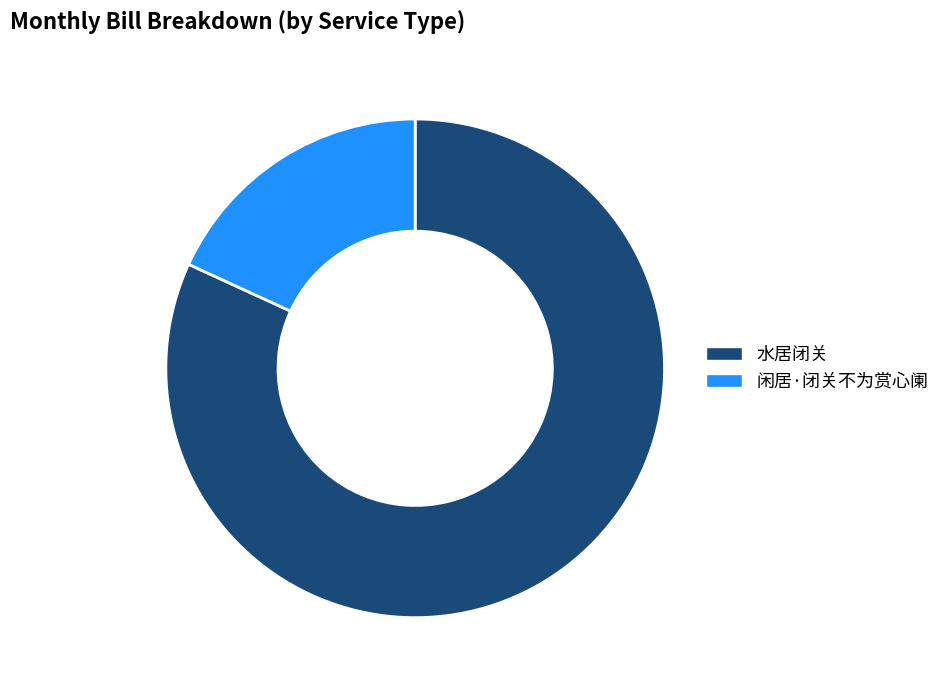

The 水居闭关 slice represents 92% of the pie. True or false?

False